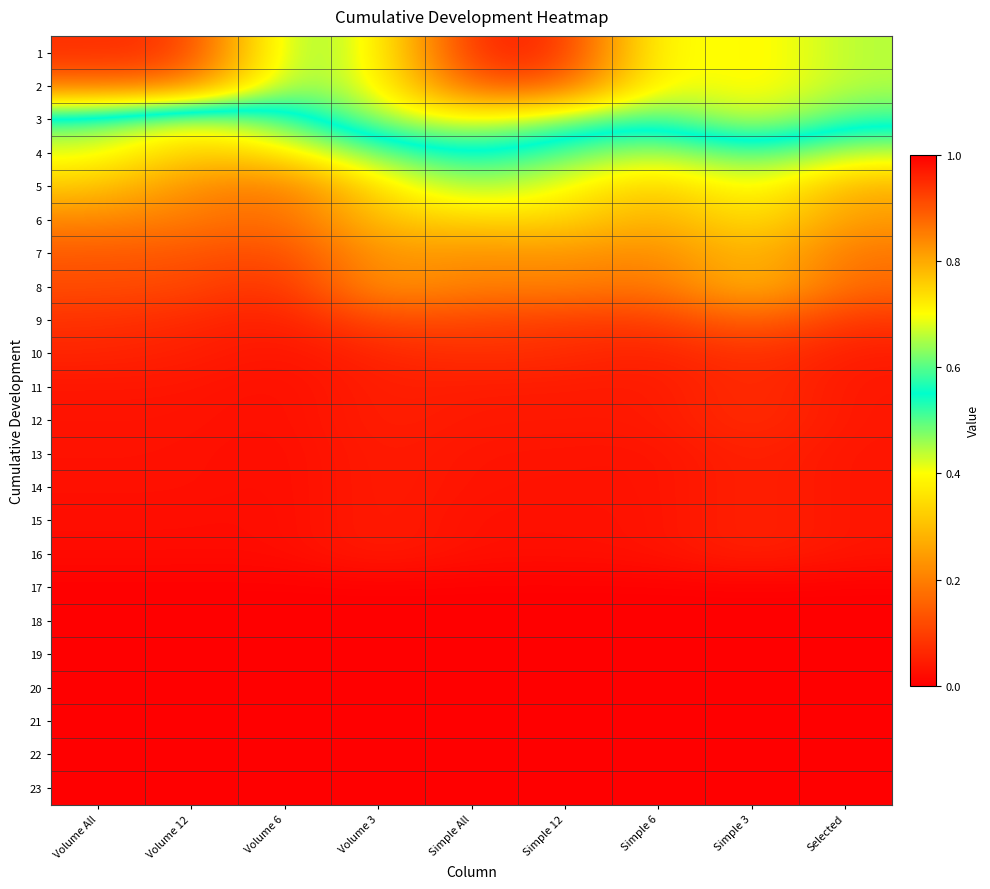

Reading right to left, extract all data points from this chart.

1: Selected=0.4	Simple 3=0.4	Simple 6=0.4	Simple 12=0.1	Simple All=0.1	Volume 3=0.4	Volume 6=0.5	Volume 12=0.1	Volume All=0.1
2: Selected=0.4	Simple 3=0.4	Simple 6=0.4	Simple 12=0.1	Simple All=0.1	Volume 3=0.4	Volume 6=0.5	Volume 12=0.2	Volume All=0.2
3: Selected=0.5	Simple 3=0.4	Simple 6=0.5	Simple 12=0.5	Simple All=0.4	Volume 3=0.5	Volume 6=0.6	Volume 12=0.7	Volume All=0.6
4: Selected=0.7	Simple 3=0.6	Simple 6=0.7	Simple 12=0.6	Simple All=0.5	Volume 3=0.6	Volume 6=0.7	Volume 12=0.8	Volume All=0.7
5: Selected=0.8	Simple 3=0.7	Simple 6=0.8	Simple 12=0.7	Simple All=0.6	Volume 3=0.7	Volume 6=0.9	Volume 12=0.8	Volume All=0.8
6: Selected=0.8	Simple 3=0.7	Simple 6=0.8	Simple 12=0.7	Simple All=0.8	Volume 3=0.8	Volume 6=0.9	Volume 12=0.9	Volume All=0.8
7: Selected=0.9	Simple 3=0.8	Simple 6=0.8	Simple 12=0.8	Simple All=0.8	Volume 3=0.8	Volume 6=0.9	Volume 12=0.9	Volume All=0.9
8: Selected=0.9	Simple 3=0.8	Simple 6=0.9	Simple 12=0.8	Simple All=0.9	Volume 3=0.8	Volume 6=1.0	Volume 12=0.9	Volume All=0.9
9: Selected=0.9	Simple 3=0.9	Simple 6=0.9	Simple 12=0.9	Simple All=0.9	Volume 3=0.9	Volume 6=1.0	Volume 12=1.0	Volume All=0.9
10: Selected=1.0	Simple 3=0.9	Simple 6=1.0	Simple 12=0.9	Simple All=0.9	Volume 3=1.0	Volume 6=1.0	Volume 12=1.0	Volume All=1.0
11: Selected=1.0	Simple 3=0.9	Simple 6=1.0	Simple 12=1.0	Simple All=1.0	Volume 3=1.0	Volume 6=1.0	Volume 12=1.0	Volume All=1.0
12: Selected=1.0	Simple 3=0.9	Simple 6=1.0	Simple 12=1.0	Simple All=1.0	Volume 3=1.0	Volume 6=1.0	Volume 12=1.0	Volume All=1.0
13: Selected=1.0	Simple 3=1.0	Simple 6=1.0	Simple 12=1.0	Simple All=1.0	Volume 3=1.0	Volume 6=1.0	Volume 12=1.0	Volume All=1.0
14: Selected=1.0	Simple 3=1.0	Simple 6=1.0	Simple 12=1.0	Simple All=1.0	Volume 3=1.0	Volume 6=1.0	Volume 12=1.0	Volume All=1.0
15: Selected=1.0	Simple 3=1.0	Simple 6=1.0	Simple 12=1.0	Simple All=1.0	Volume 3=1.0	Volume 6=1.0	Volume 12=1.0	Volume All=1.0
16: Selected=1.0	Simple 3=1.0	Simple 6=1.0	Simple 12=1.0	Simple All=1.0	Volume 3=1.0	Volume 6=1.0	Volume 12=1.0	Volume All=1.0
17: Selected=1.0	Simple 3=1.0	Simple 6=1.0	Simple 12=1.0	Simple All=1.0	Volume 3=1.0	Volume 6=1.0	Volume 12=1.0	Volume All=1.0
18: Selected=1.0	Simple 3=1.0	Simple 6=1.0	Simple 12=1.0	Simple All=1.0	Volume 3=1.0	Volume 6=1.0	Volume 12=1.0	Volume All=1.0
19: Selected=1.0	Simple 3=1.0	Simple 6=1.0	Simple 12=1.0	Simple All=1.0	Volume 3=1.0	Volume 6=1.0	Volume 12=1.0	Volume All=1.0
20: Selected=1.0	Simple 3=1.0	Simple 6=1.0	Simple 12=1.0	Simple All=1.0	Volume 3=1.0	Volume 6=1.0	Volume 12=1.0	Volume All=1.0
21: Selected=1.0	Simple 3=1.0	Simple 6=1.0	Simple 12=1.0	Simple All=1.0	Volume 3=1.0	Volume 6=1.0	Volume 12=1.0	Volume All=1.0
22: Selected=1.0	Simple 3=1.0	Simple 6=1.0	Simple 12=1.0	Simple All=1.0	Volume 3=1.0	Volume 6=1.0	Volume 12=1.0	Volume All=1.0
23: Selected=1.0	Simple 3=1.0	Simple 6=1.0	Simple 12=1.0	Simple All=1.0	Volume 3=1.0	Volume 6=1.0	Volume 12=1.0	Volume All=1.0